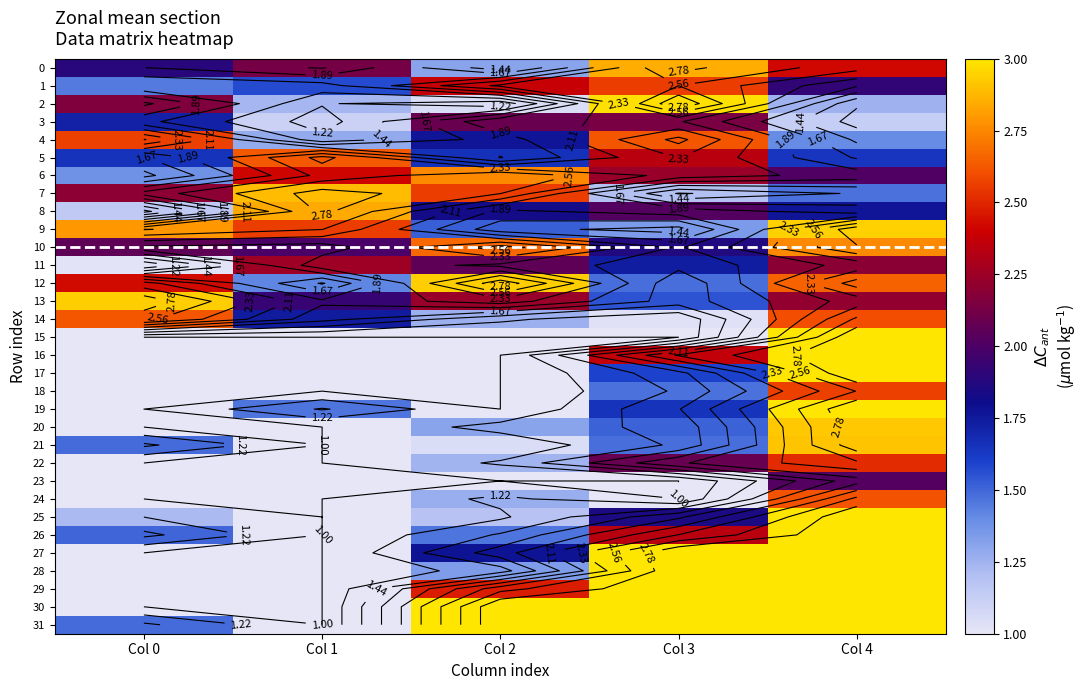

What is the maximum value for 5?

2.6